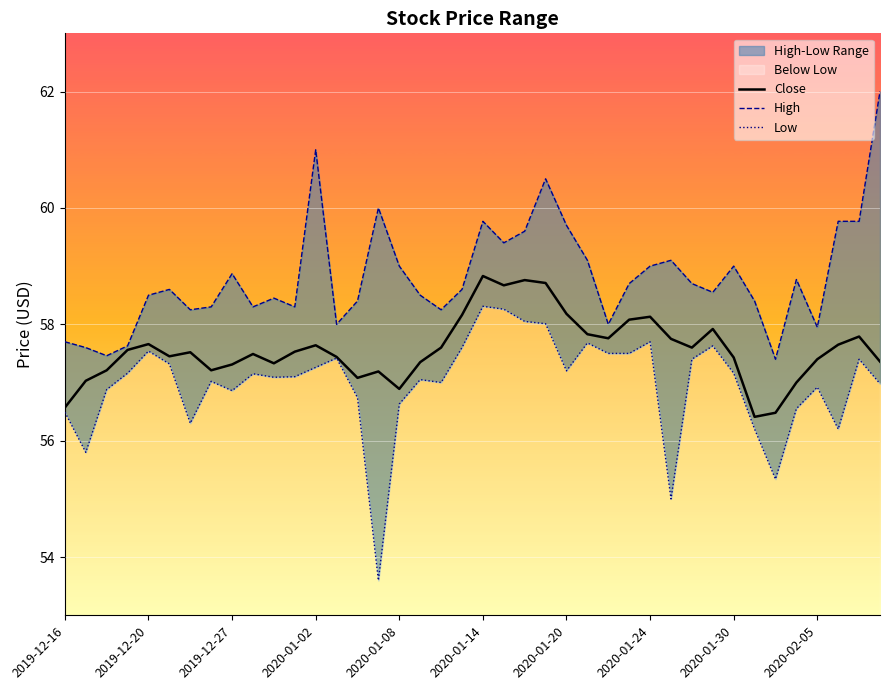

What is the highest value of the High series?

62.0